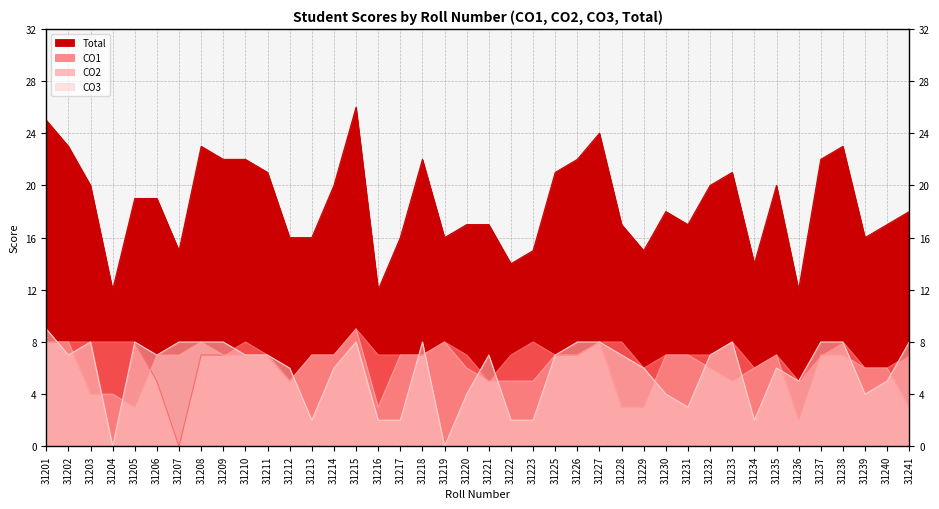

What is the highest value of the CO2 series?

9